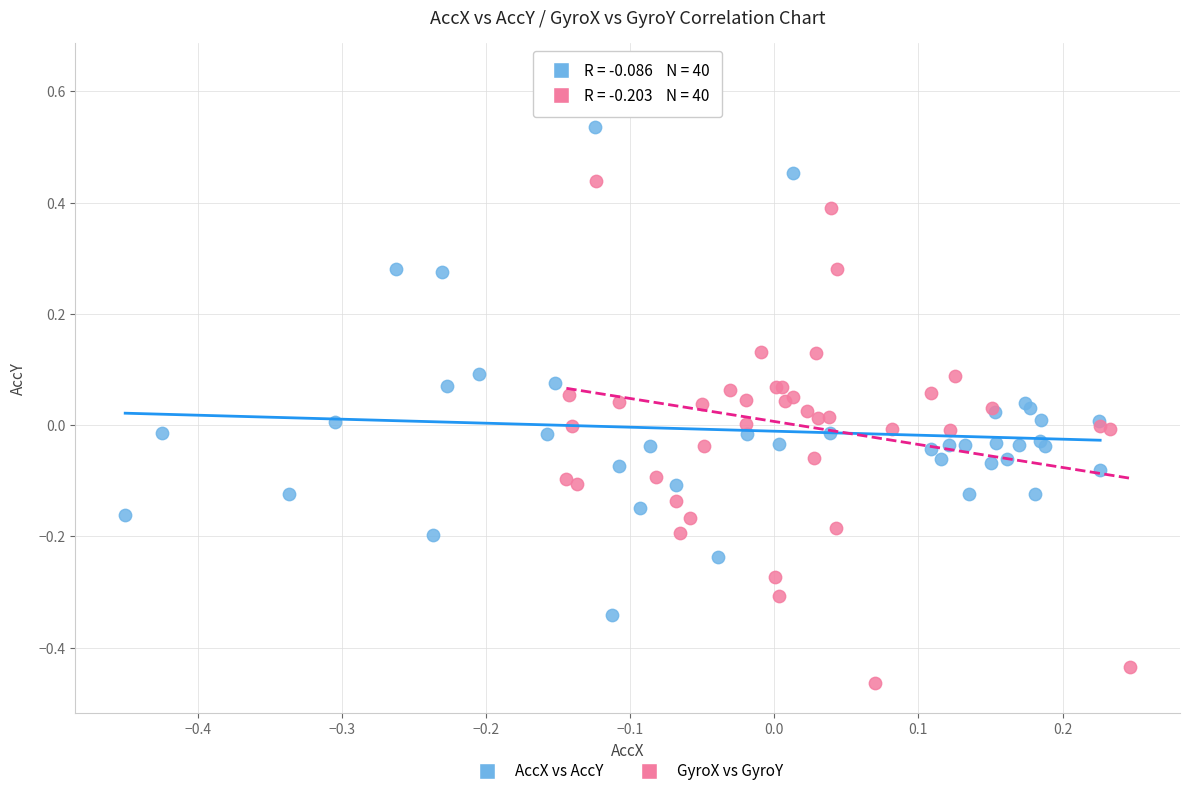

Which series has the widest spread of Y values?

GyroX vs GyroY